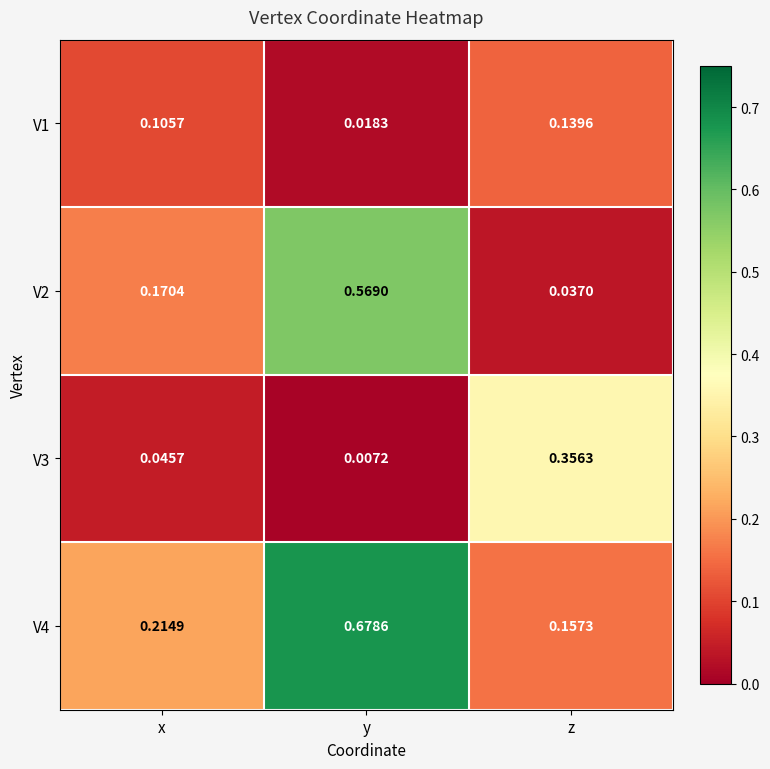

At x, list the series in order from smallest to largest.

V3, V1, V2, V4